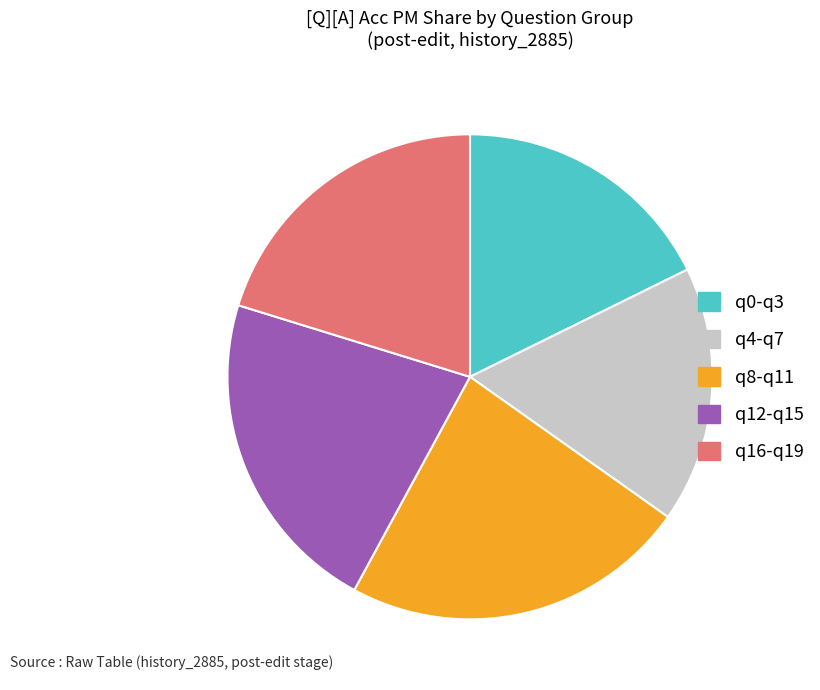

Is there any slice that represents more than half of the pie?

No